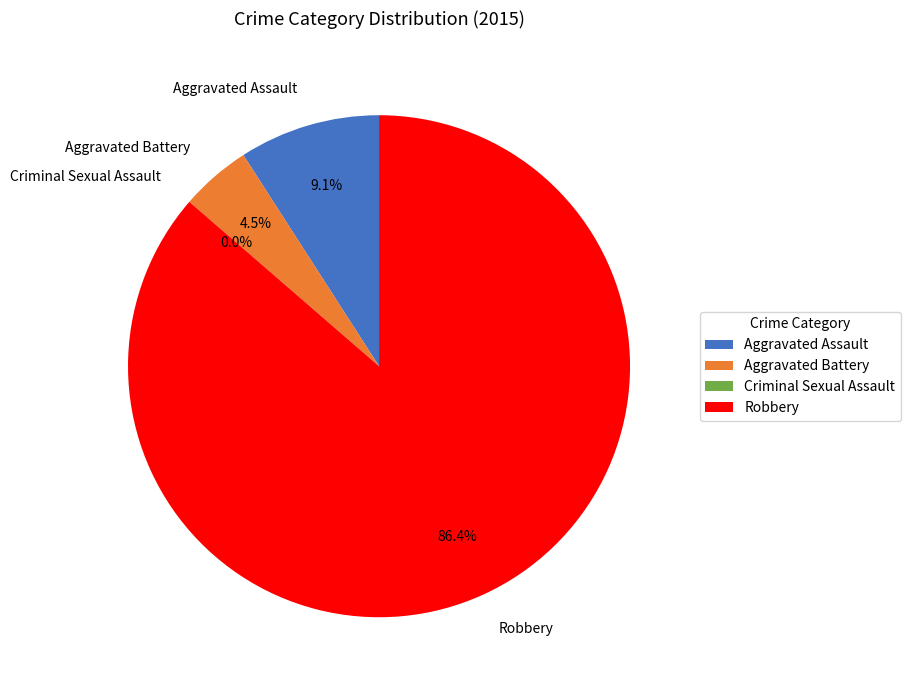

To the nearest percent, what portion does Robbery represent?

86%